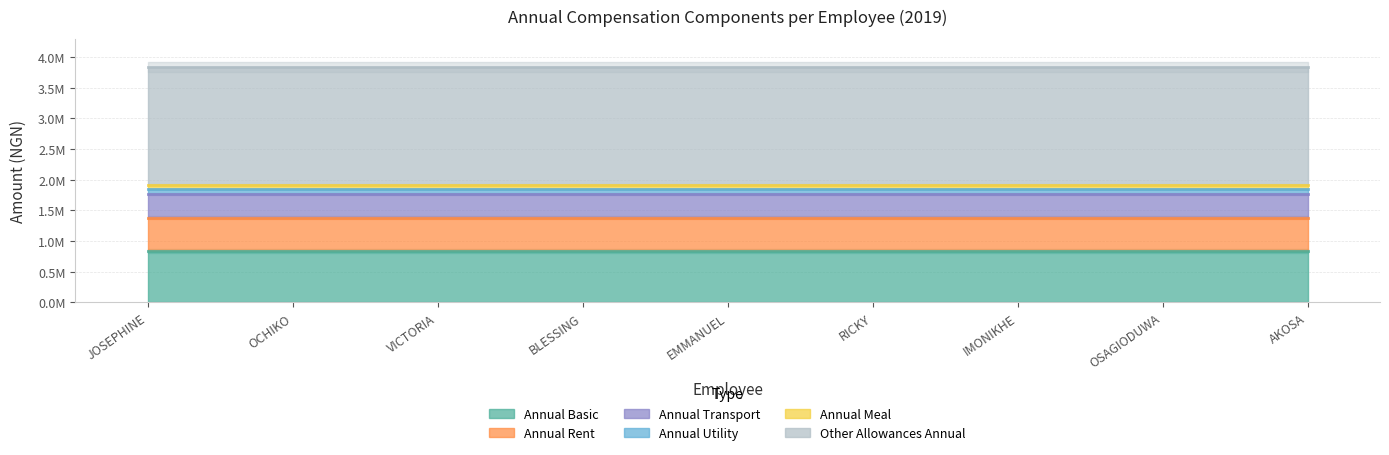

Is the value of annual_basic at AKOSA greater than the value of annual_transport at VICTORIA?

Yes